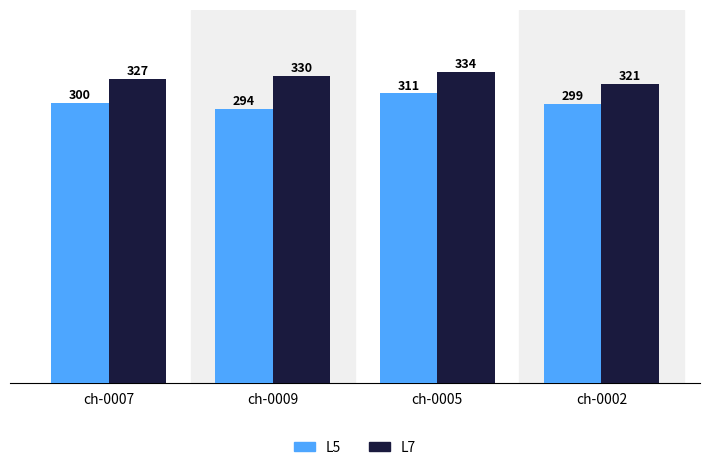

At how many categories does at least one series exceed 306?

4